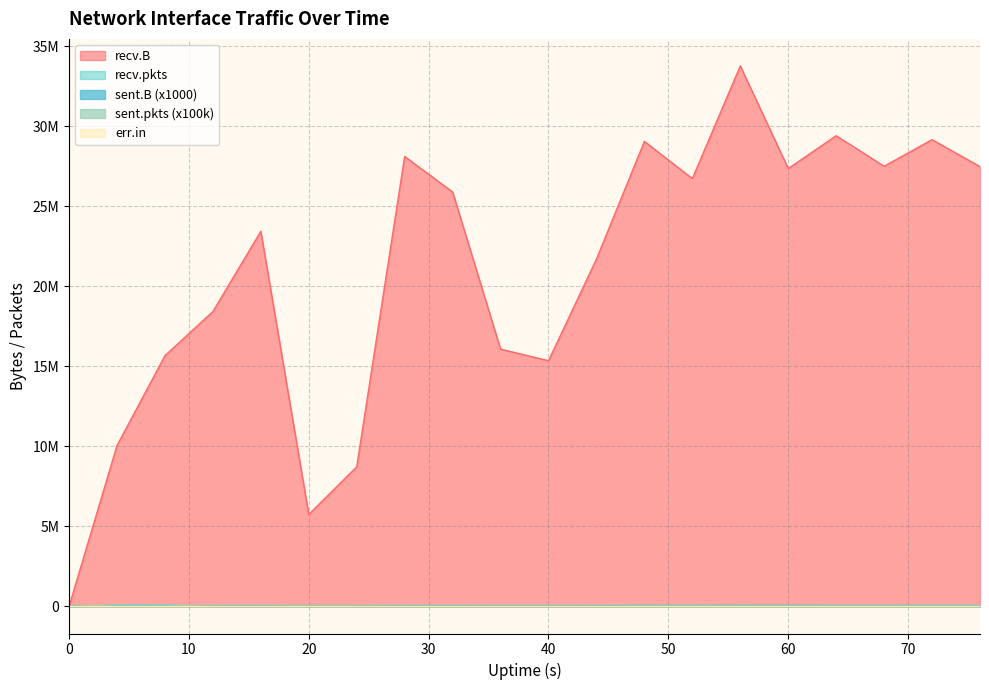

Which series has the largest range (max minus min)?

recv.B